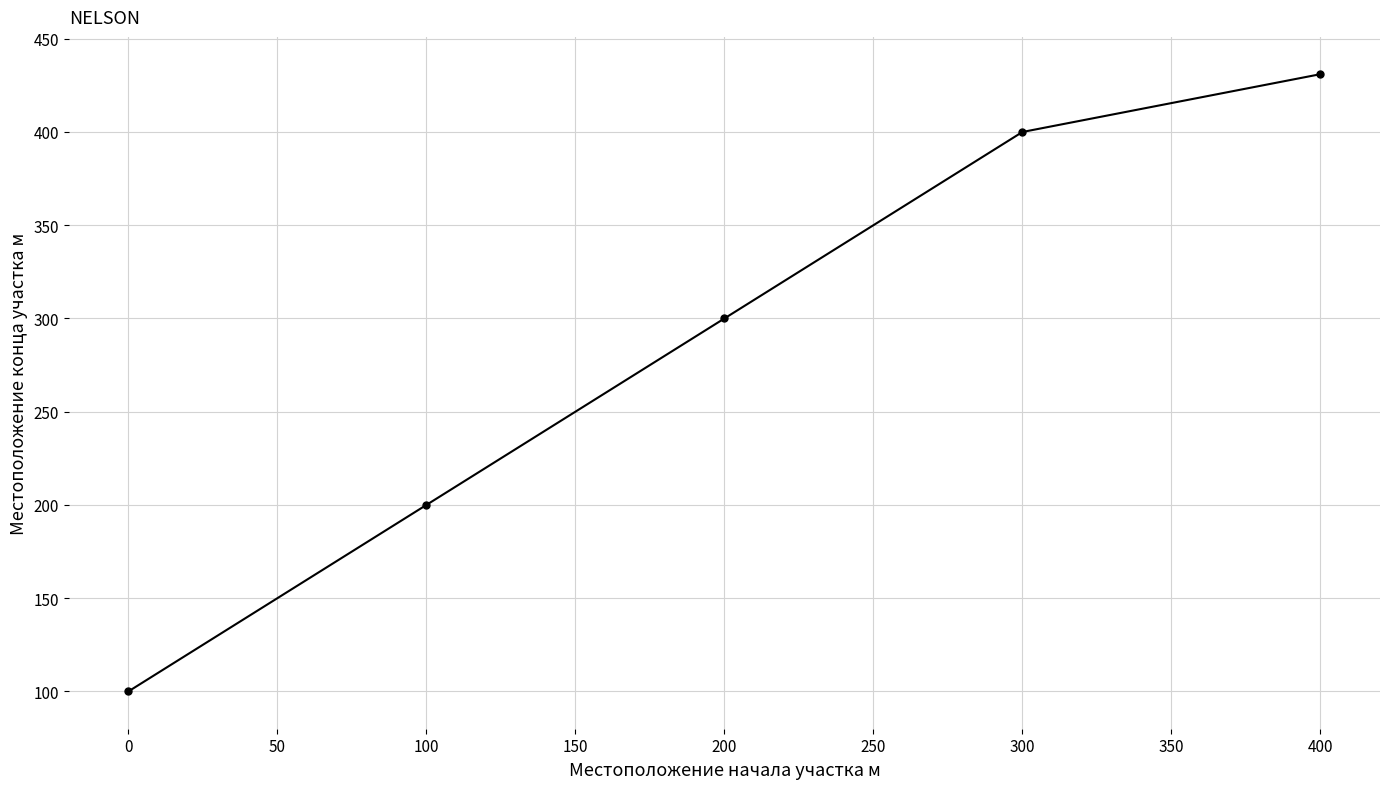

True or false: there are more than 0 points higher than both neighbors.

False